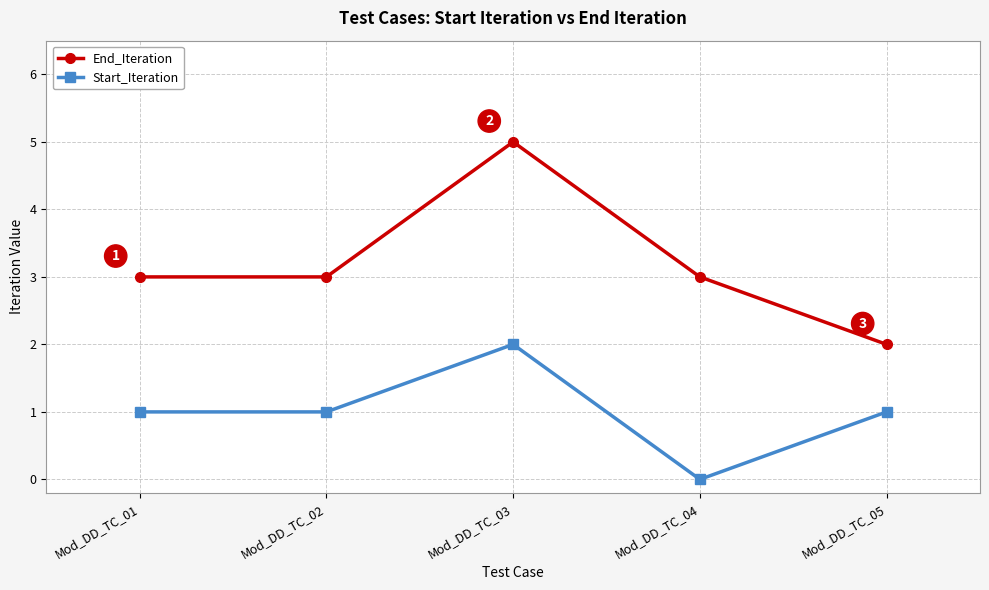

True or false: Start_Iteration and End_Iteration intersect in this chart.

False